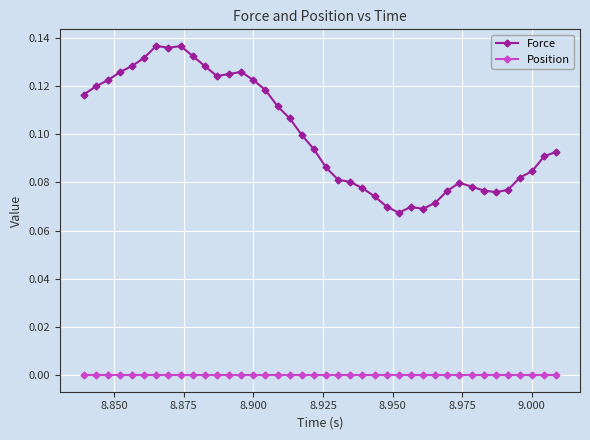

Which series has the largest total across all categories?

Force